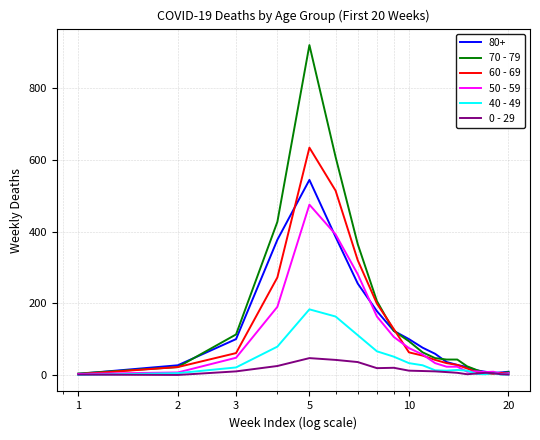

List the series in order of their peak value, lowest first.

0 - 29, 40 - 49, 50 - 59, 80+, 60 - 69, 70 - 79